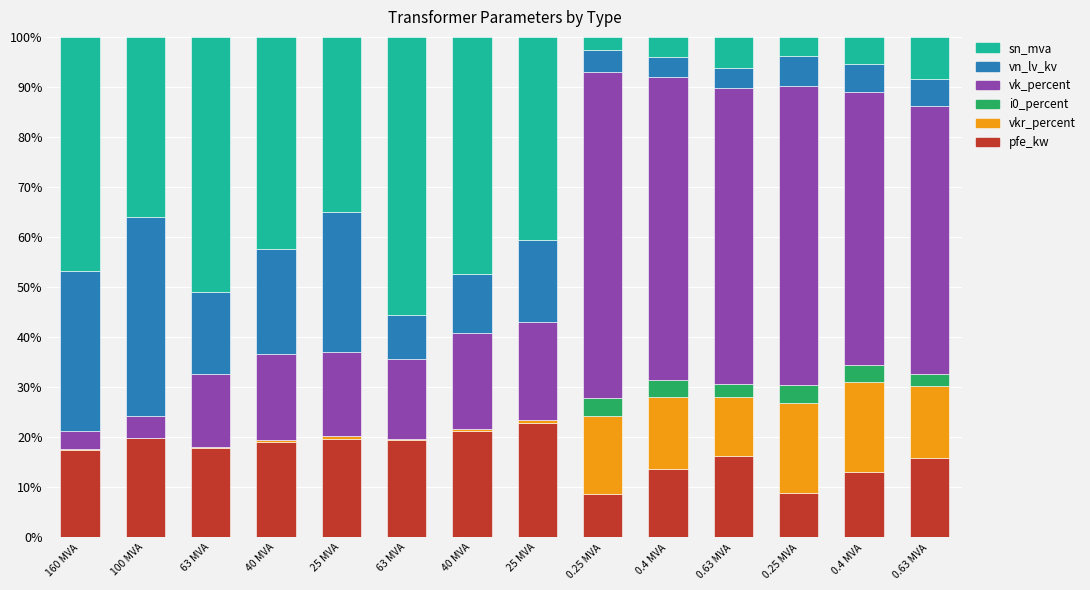

Rank the series by their maximum value, from highest to lowest.

vk_percent, sn_mva, vn_lv_kv, pfe_kw, vkr_percent, i0_percent